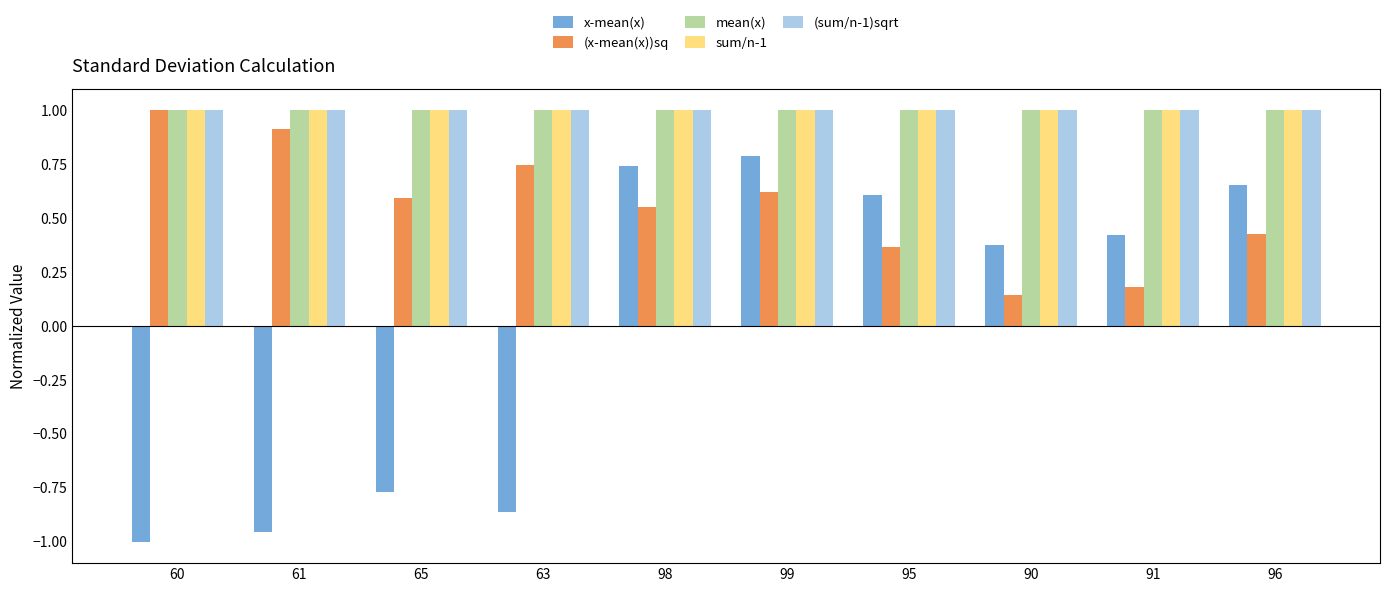

True or false: sum/n-1 has a value of 1.0 at 99.

True